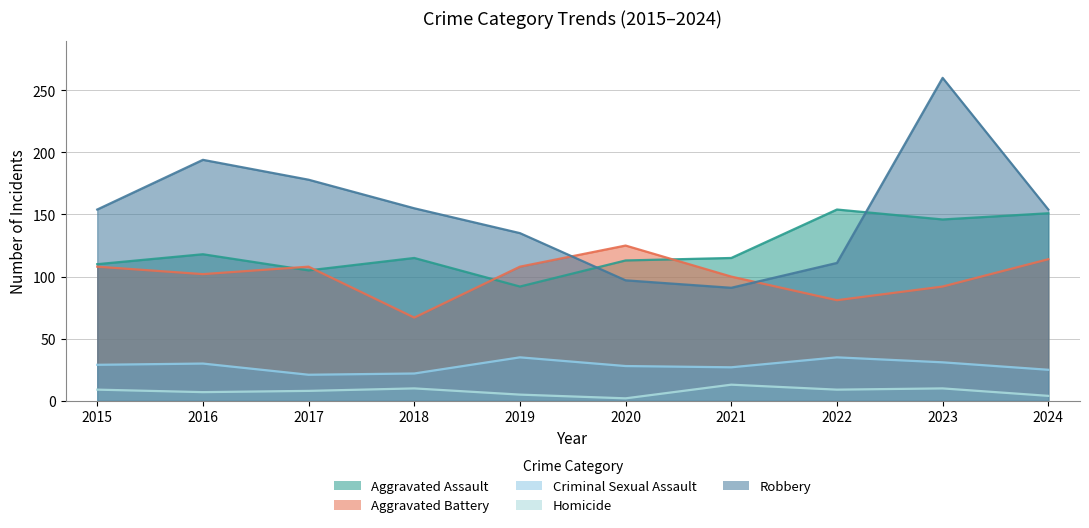

List the labels in order of Robbery value, smallest first.

2021, 2020, 2022, 2019, 2015, 2024, 2018, 2017, 2016, 2023